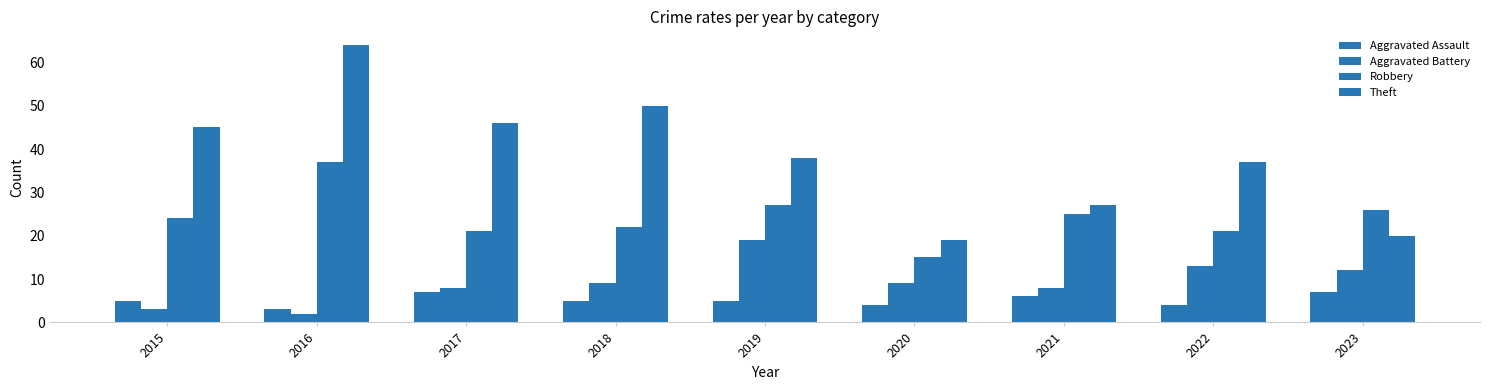

At which label does Theft first exceed 38?

2015